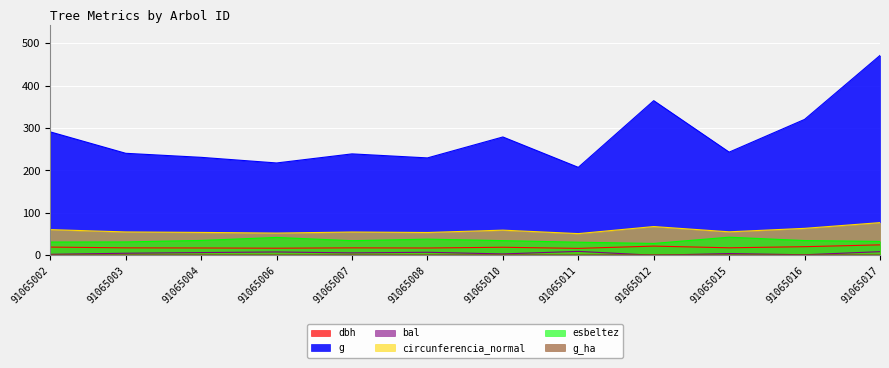

At which label does esbeltez first exceed 34?

91065004